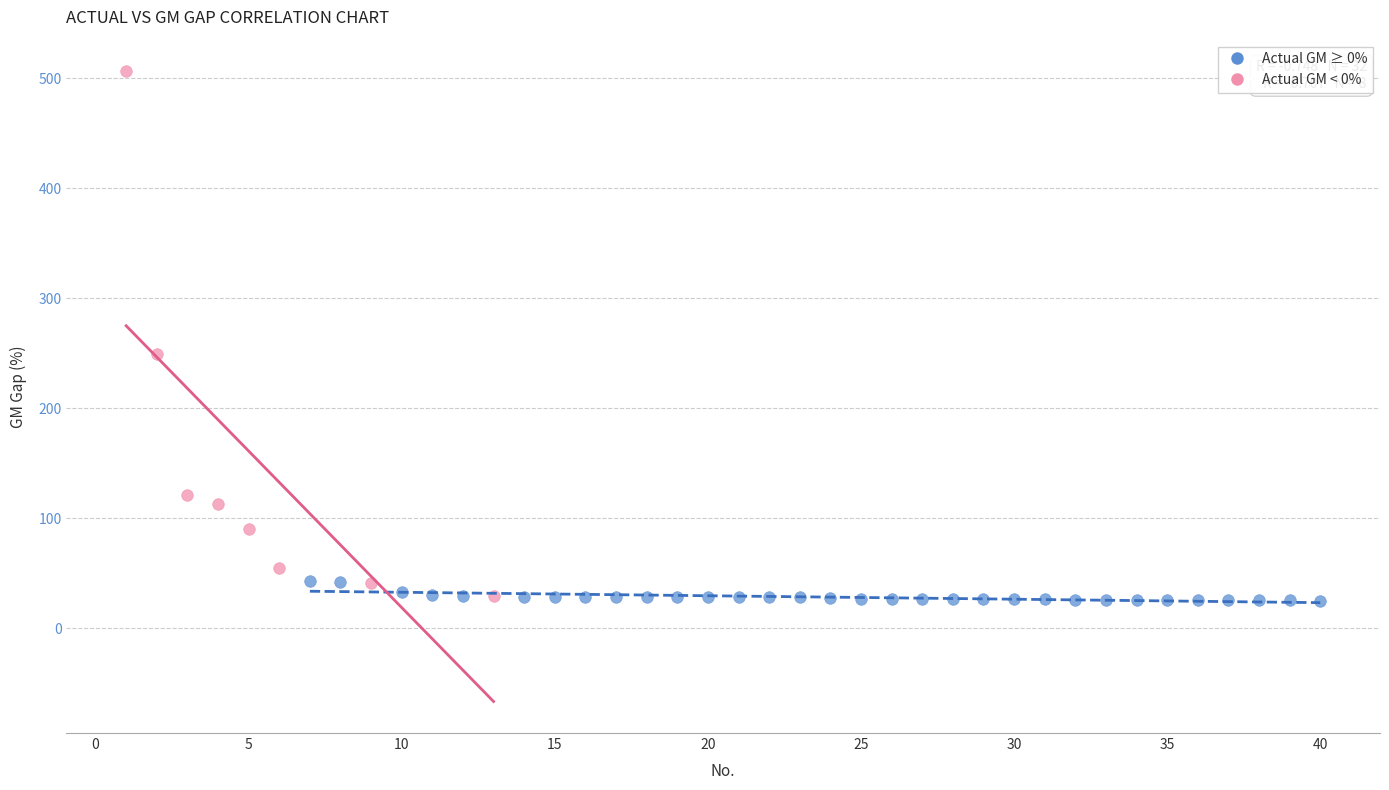

What are all the series names shown in the legend?

Actual GM ≥ 0%, Actual GM < 0%